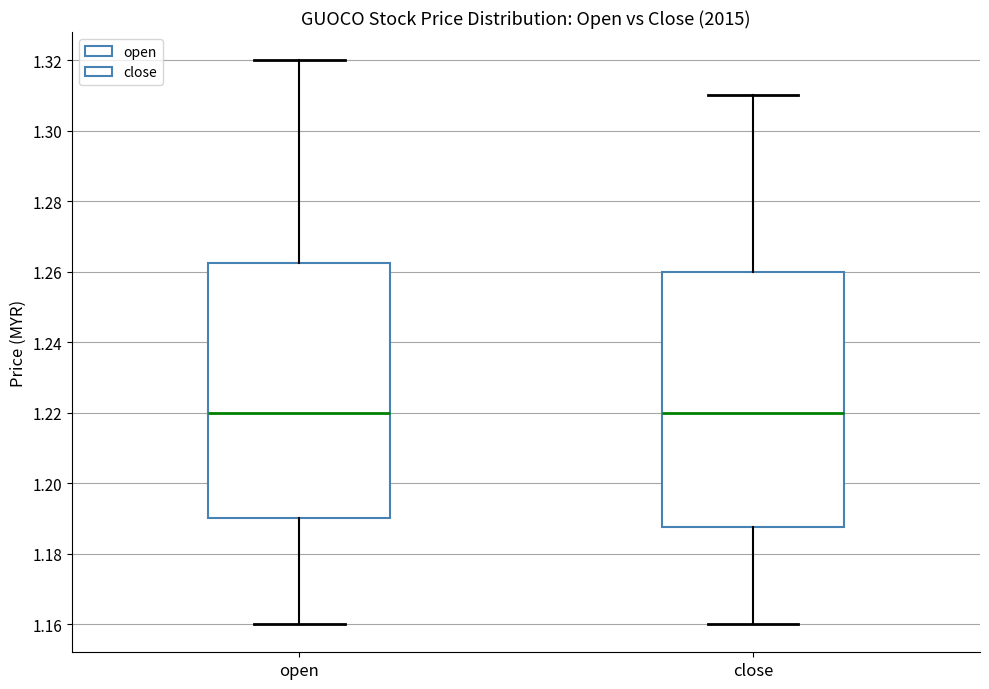

Reading left to right, transcribe this box plot: for each box, give where its median line is, the range the box spans, and where its two whiskers end, as read against the y-axis. The values are not printed on the chart, so give them approximately, as read against the axis.

open: median 1.220, box 1.190 to 1.262, whiskers 1.160 to 1.320
close: median 1.220, box 1.188 to 1.260, whiskers 1.160 to 1.310